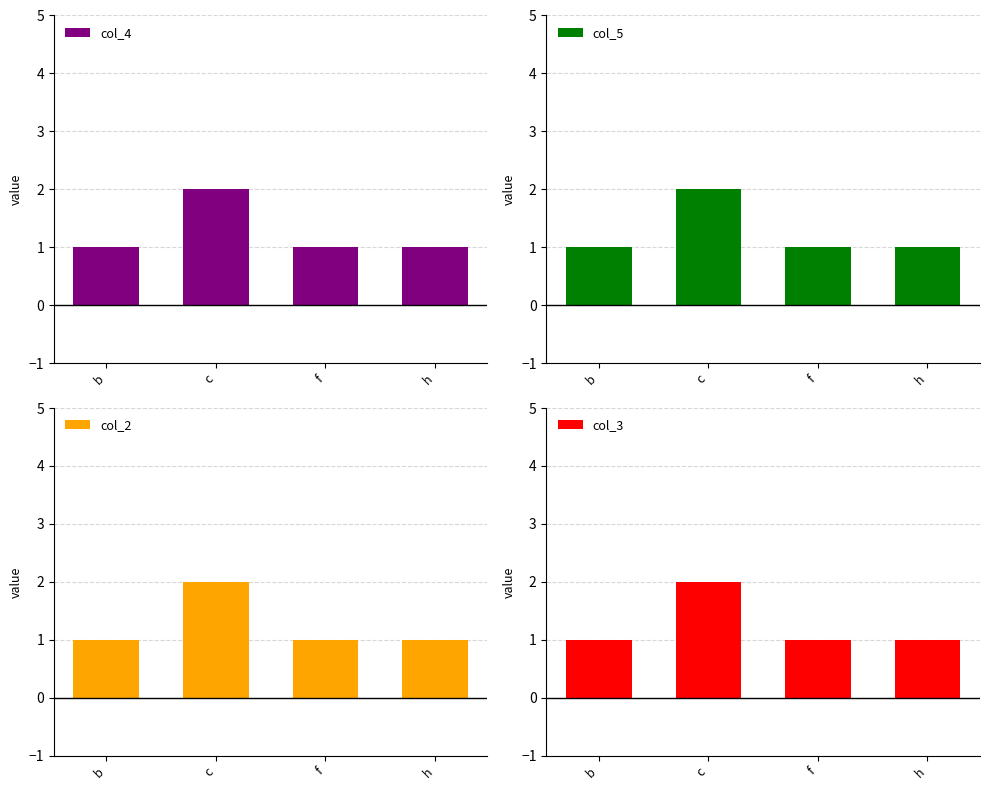

What are all the series names shown in the legend?

col_4, col_5, col_2, col_3